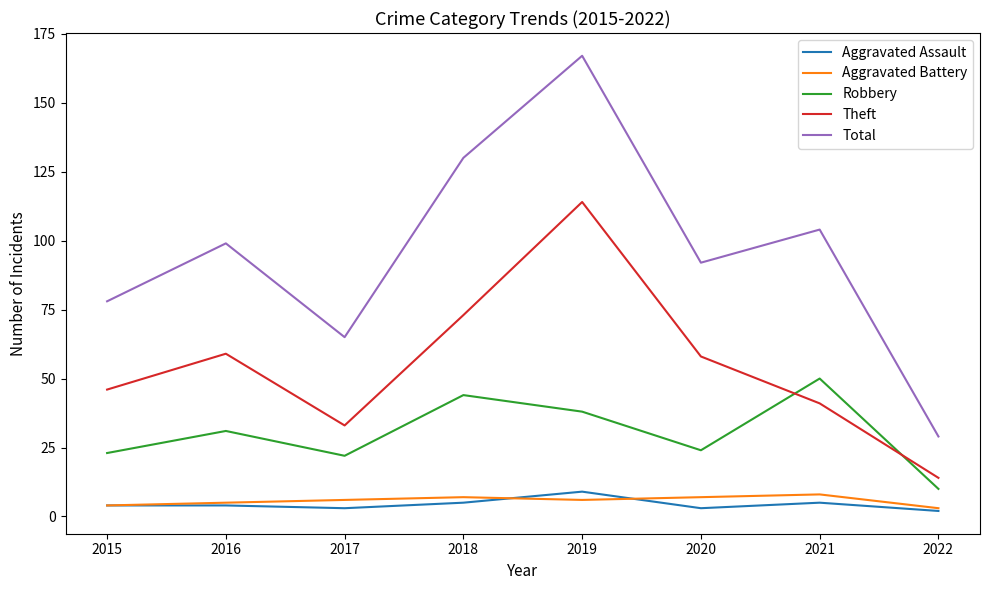

What is the lowest value of the Robbery series?

10